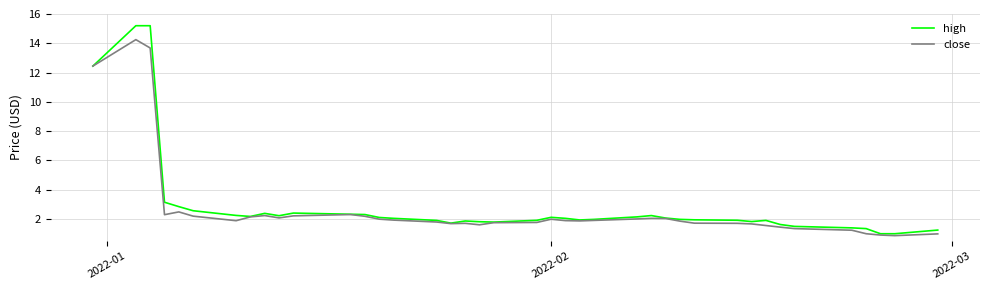

Which series has the largest range (max minus min)?

high